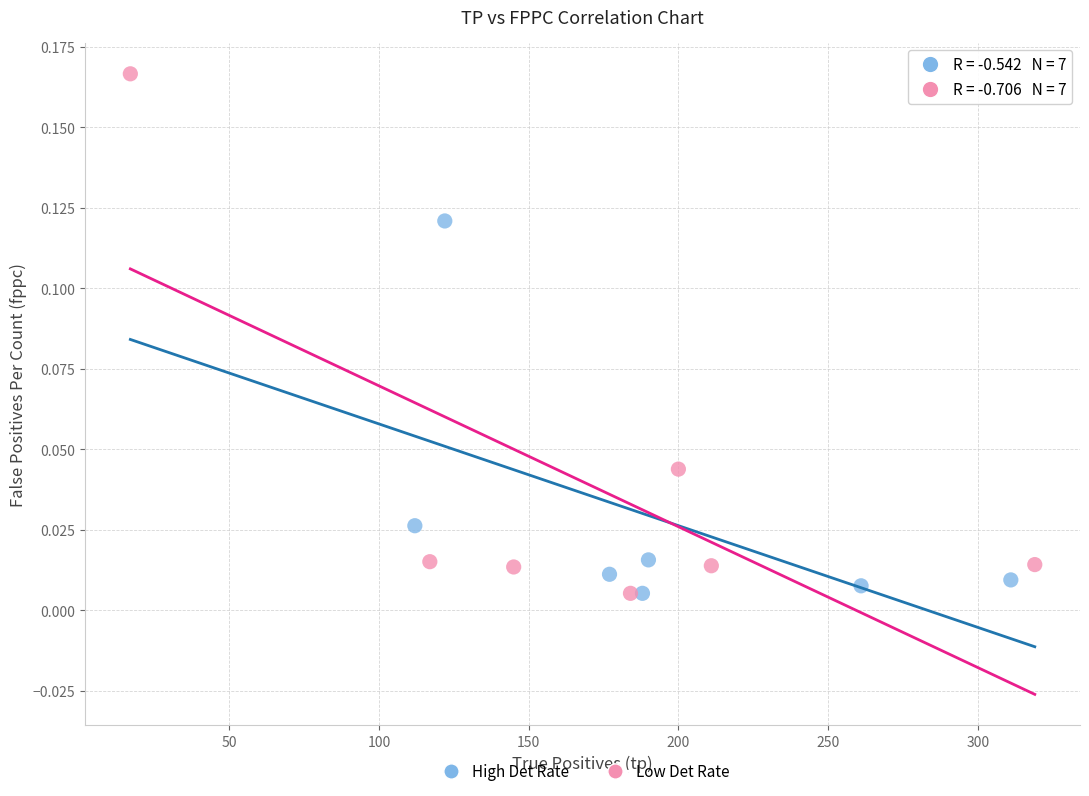

Which series reaches the maximum Y coordinate?

Low Det Rate